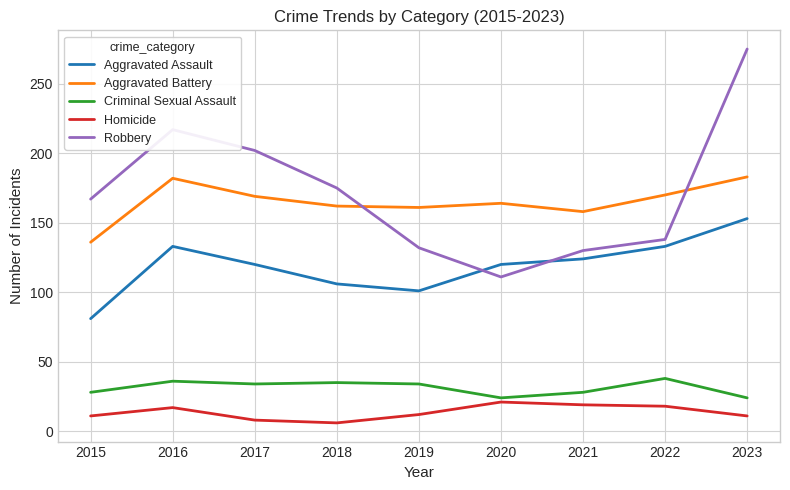

Which series ends up on top after the final intersection of Robbery and Aggravated Assault?

Robbery